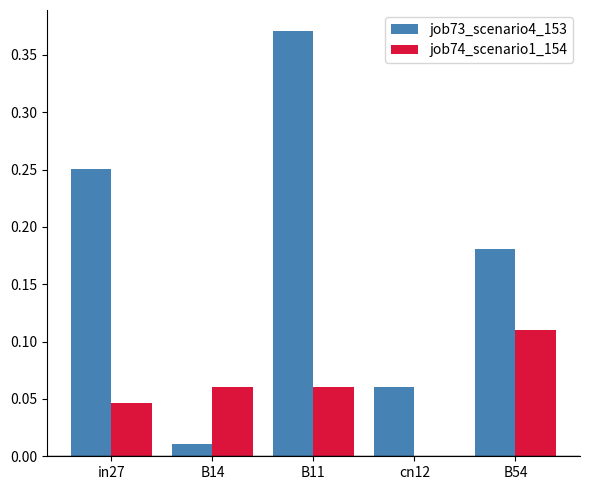

True or false: job74_scenario1_154 has a value of 0.0 at cn12.

True